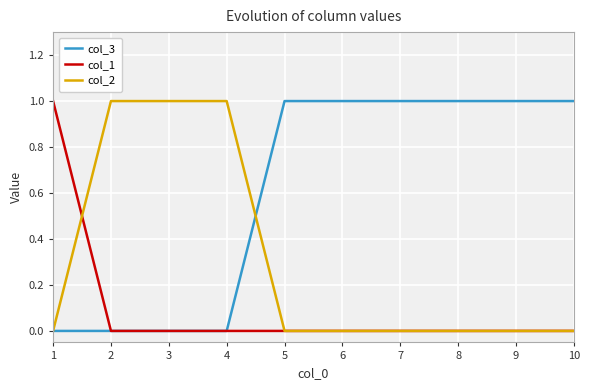

The col_2 series shows 0 at 2. True or false?

False